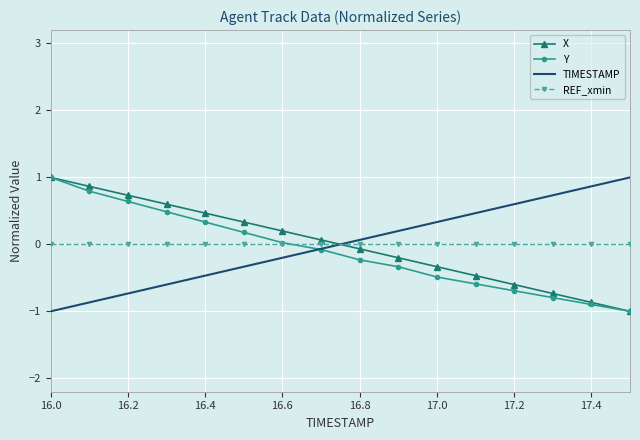

At how many categories does at least one series exceed 0?

16